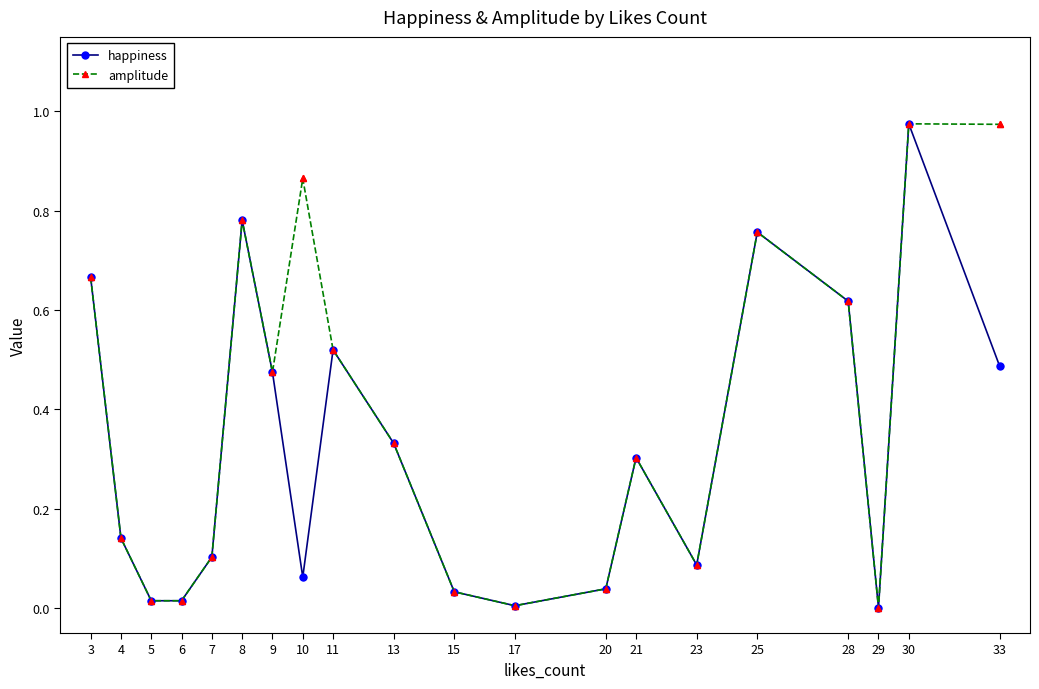

Which series has the largest total across all categories?

amplitude